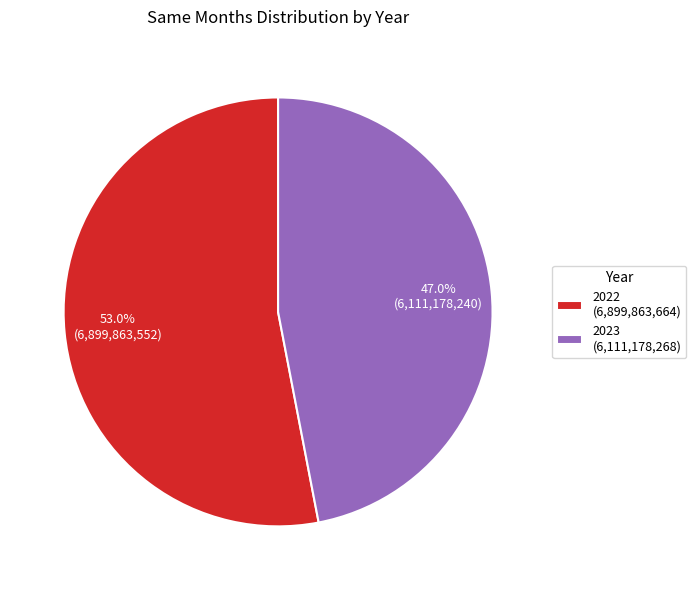

Is there any slice that represents more than half of the pie?

Yes